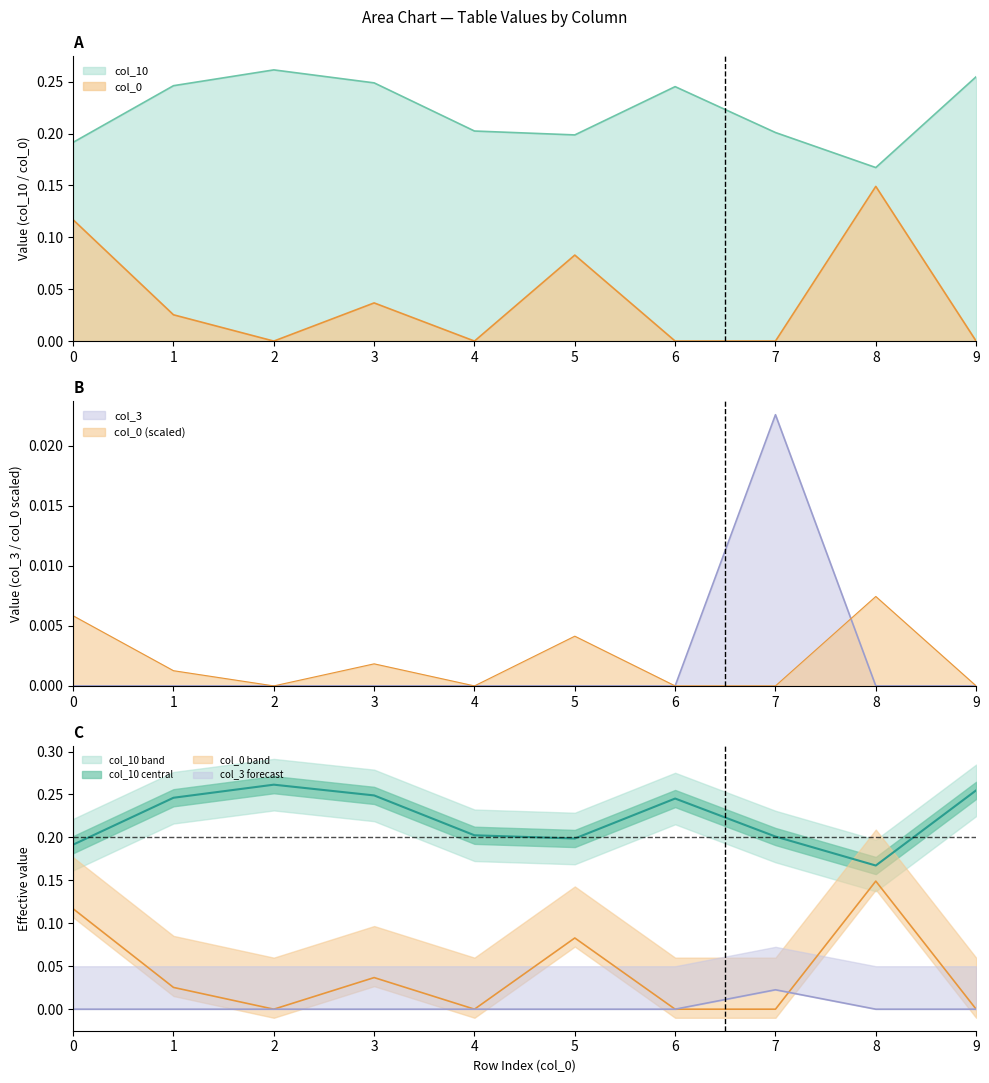

Reading right to left, extract all data points from this chart.

col_10: 9=0.3	8=0.2	7=0.2	6=0.2	5=0.2	4=0.2	3=0.2	2=0.3	1=0.2	0=0.2
col_0_vals: 9=0.0	8=0.1	7=0.0	6=0.0	5=0.1	4=0.0	3=0.0	2=0.0	1=0.0	0=0.1
col_3: 9=0.0	8=0.0	7=0.0	6=0.0	5=0.0	4=0.0	3=0.0	2=0.0	1=0.0	0=0.0